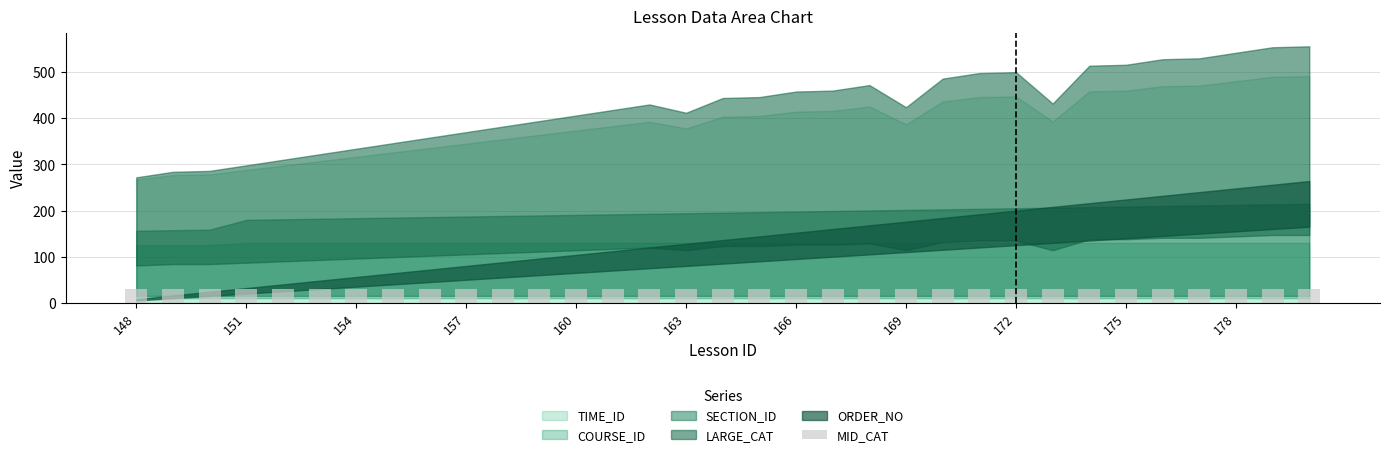

Between 150 and 160, which series saw the biggest shift?

LARGE_CAT